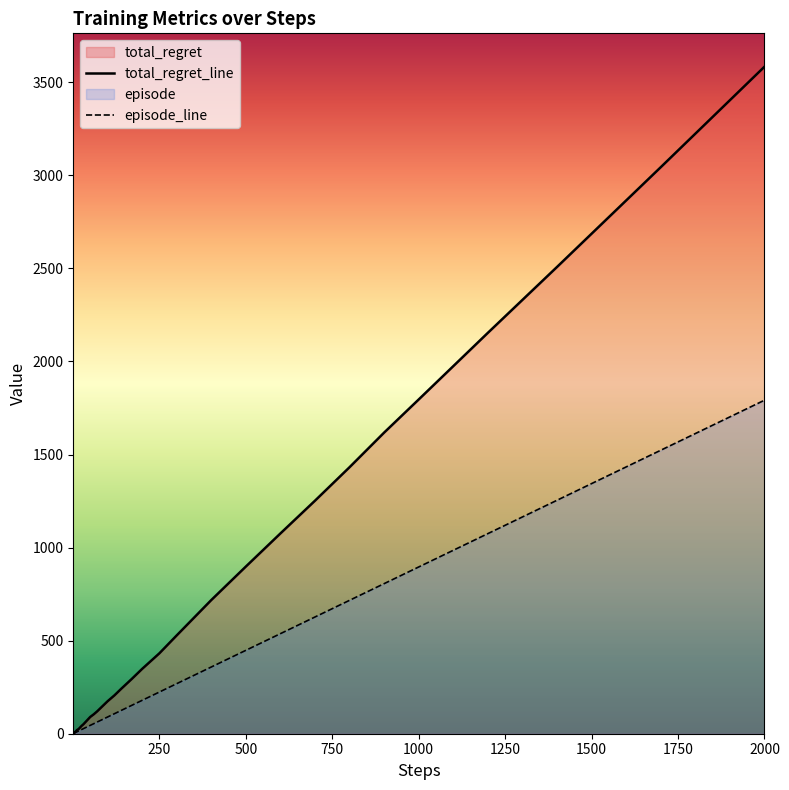

List the series in order of their overall mean, highest first.

total_regret_line, episode_line